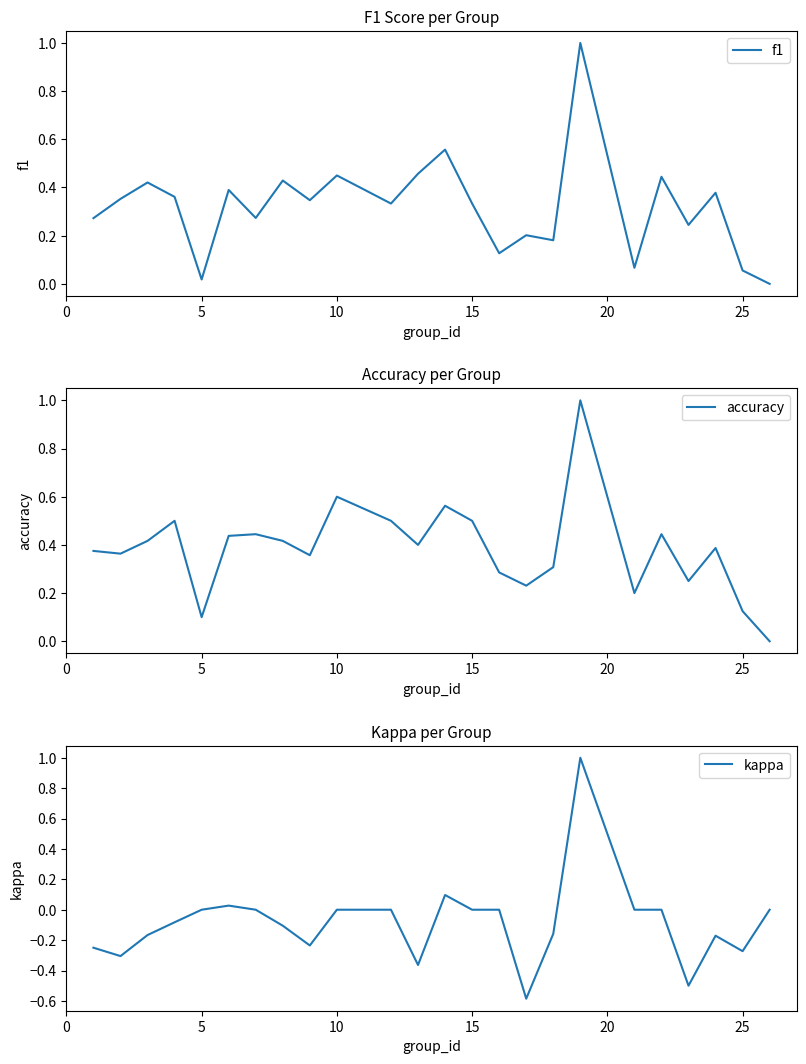

Which series has the widest spread of values?

kappa